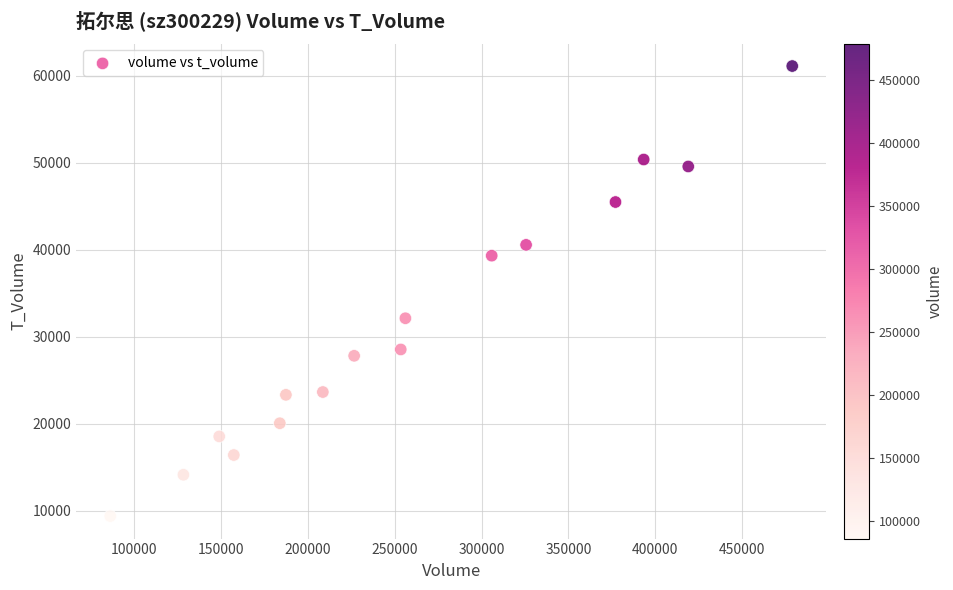

What Y value in the scatter plot is closest to 35258?

32135